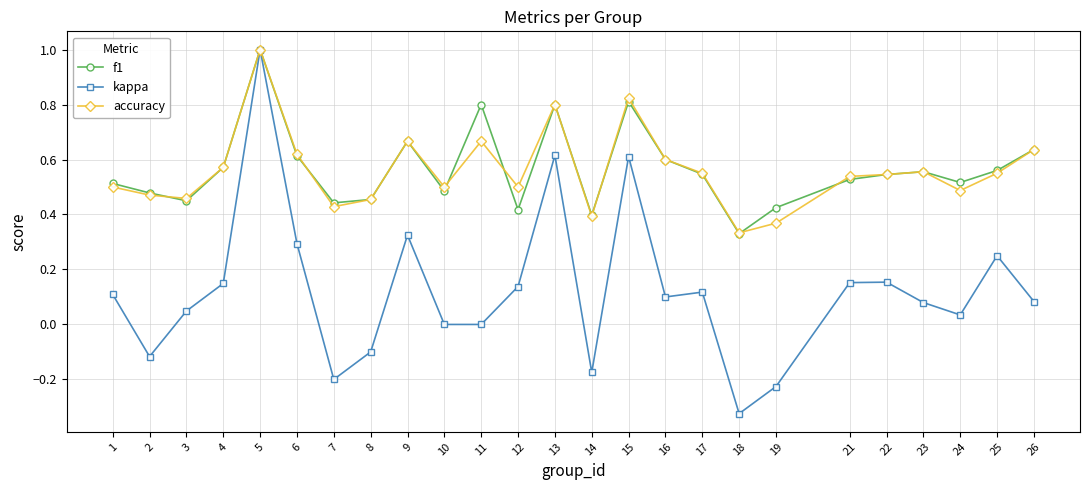

At how many categories does at least one series exceed 0?

25